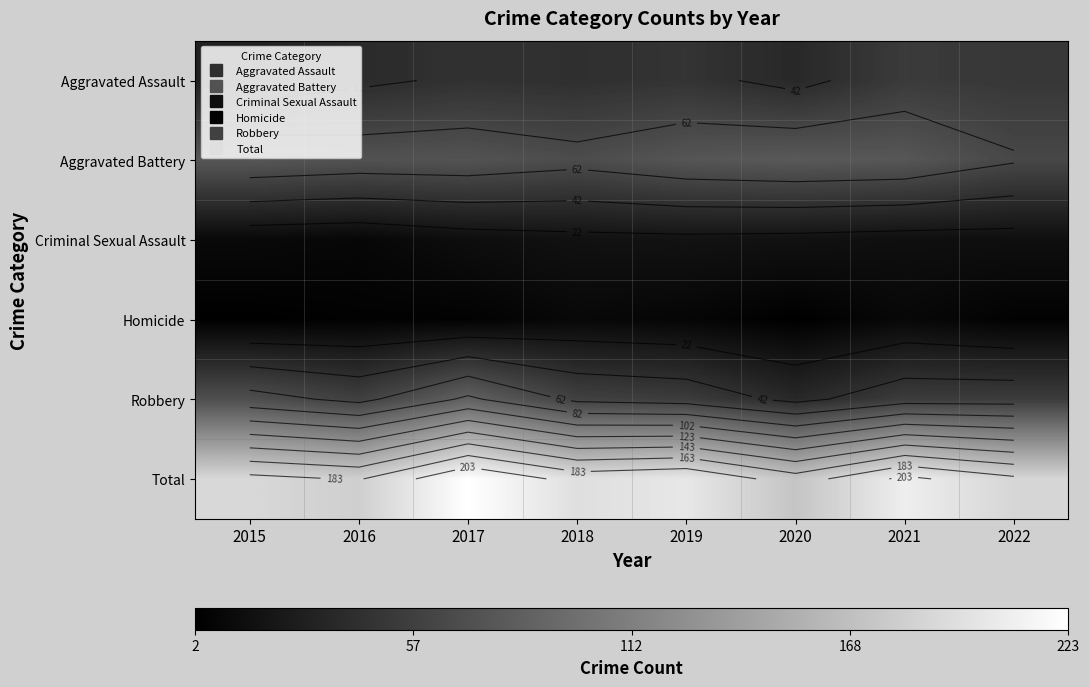

At which category does the chart reach its peak across all series?

2017